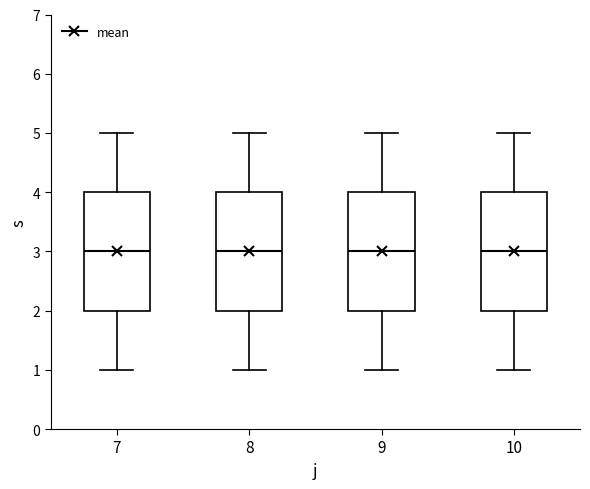

Where does the upper whisker of the box at x = 8 end on the y-axis? The values are not printed on the chart, so give them approximately, as read against the axis.

5